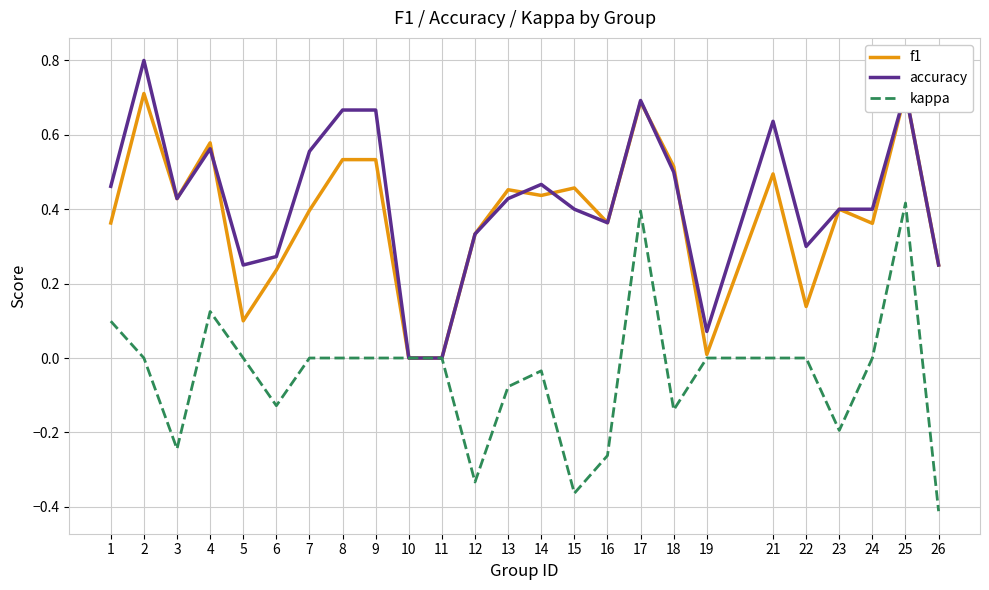

True or false: accuracy and kappa cross at least once.

False